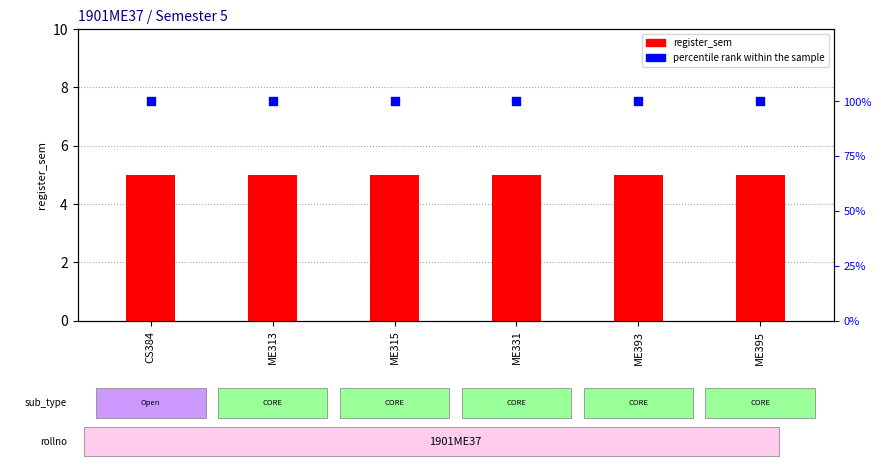

Which series has the widest spread of Y values?

register_sem